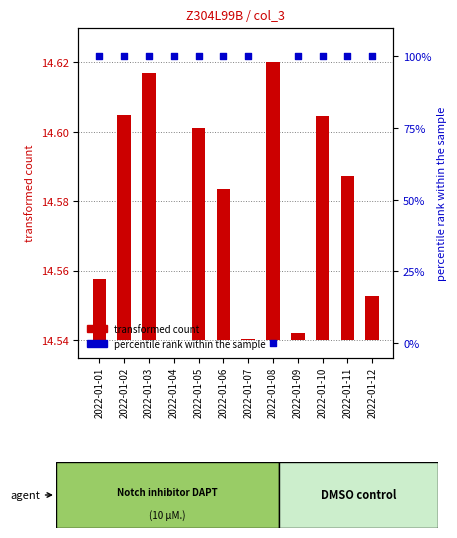

What are all the series names shown in the legend?

transformed count, percentile rank within the sample